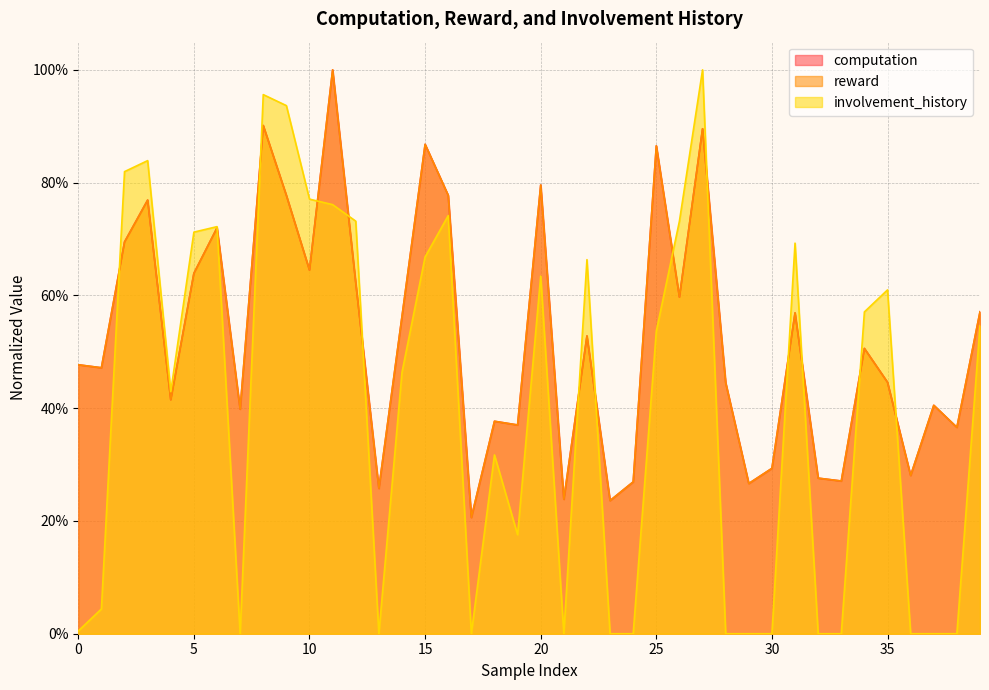

Which series has the largest range (max minus min)?

involvement_history